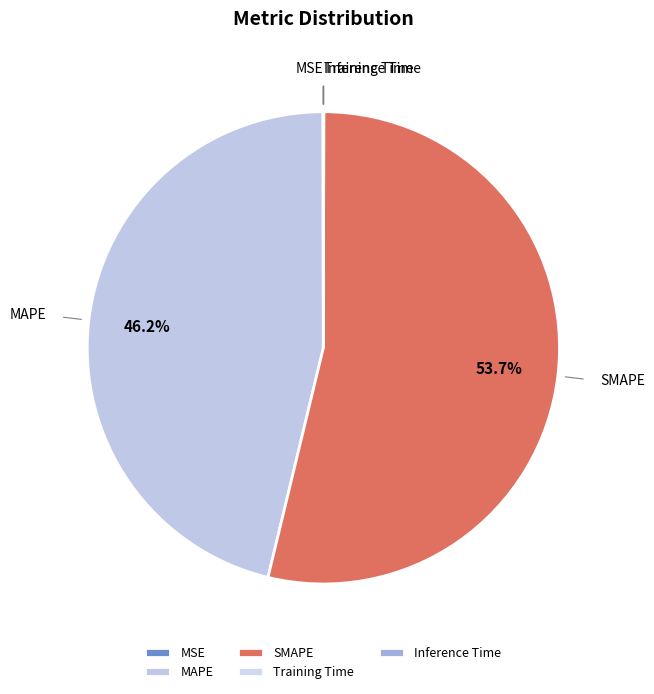

Which has a higher value, SMAPE or MAPE?

SMAPE